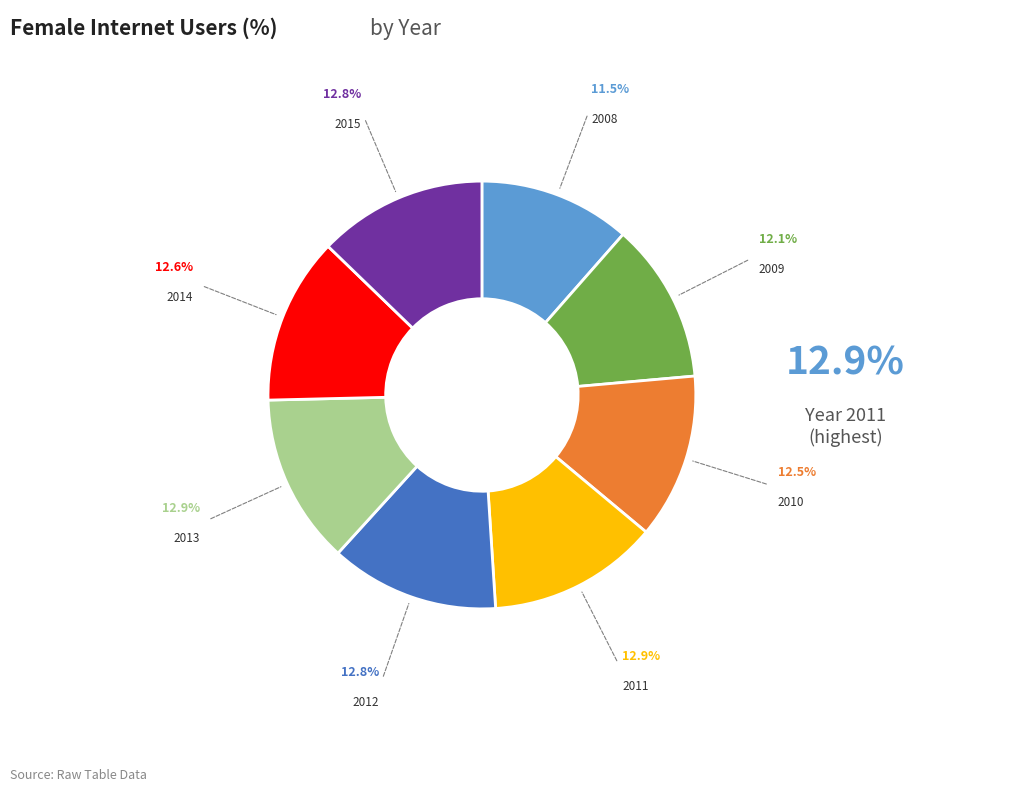

Is there any slice that represents more than half of the pie?

No